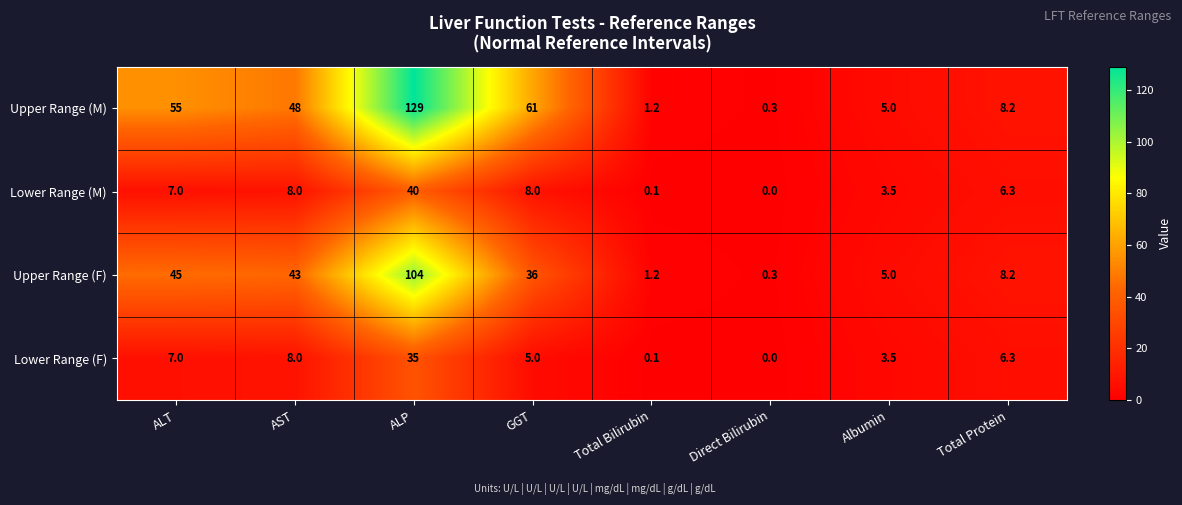

What is the difference between the Upper Range (M) values at AST and Total Bilirubin?

46.8